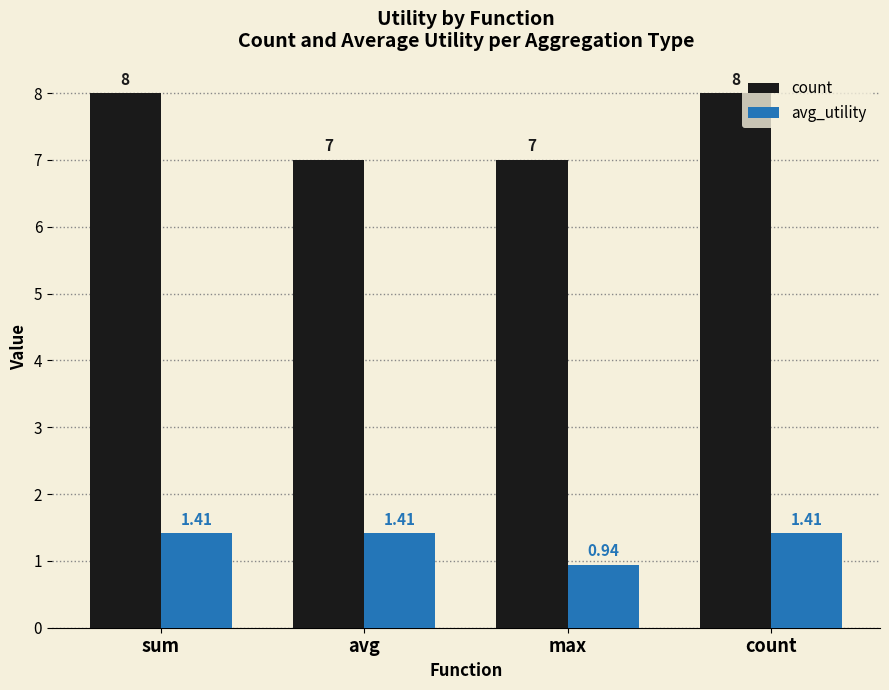

How many bars are there in each group?

2